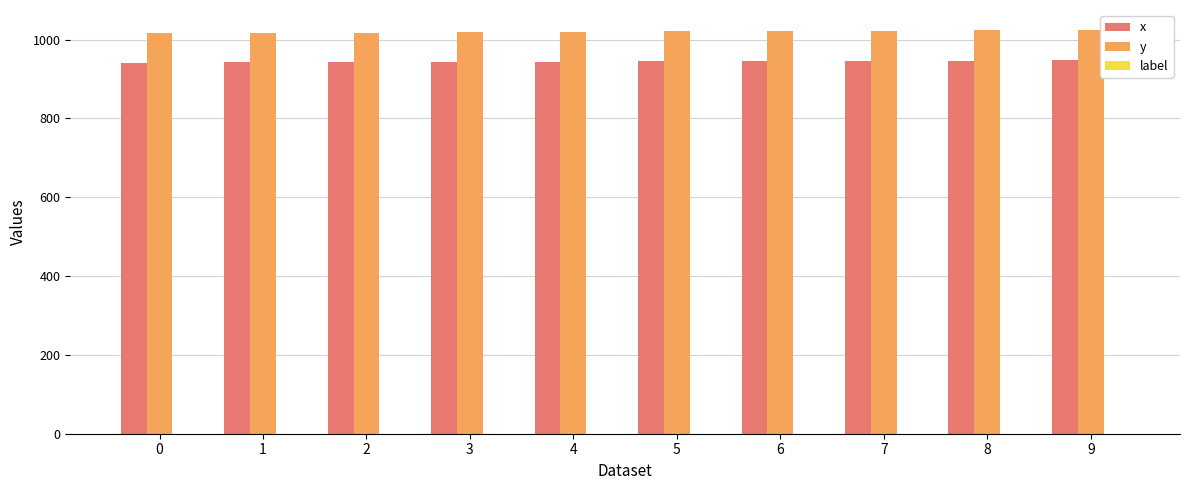

At 5, list the series in order from largest to smallest.

y, x